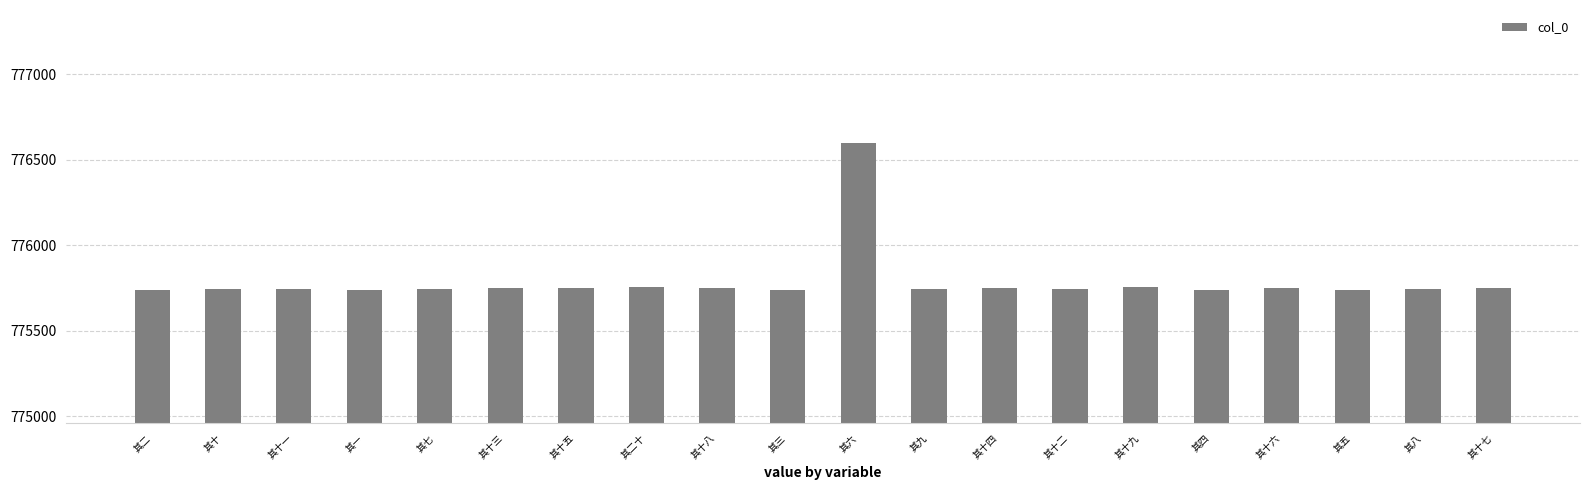

What is the value of the 11th bar from the left?

776599